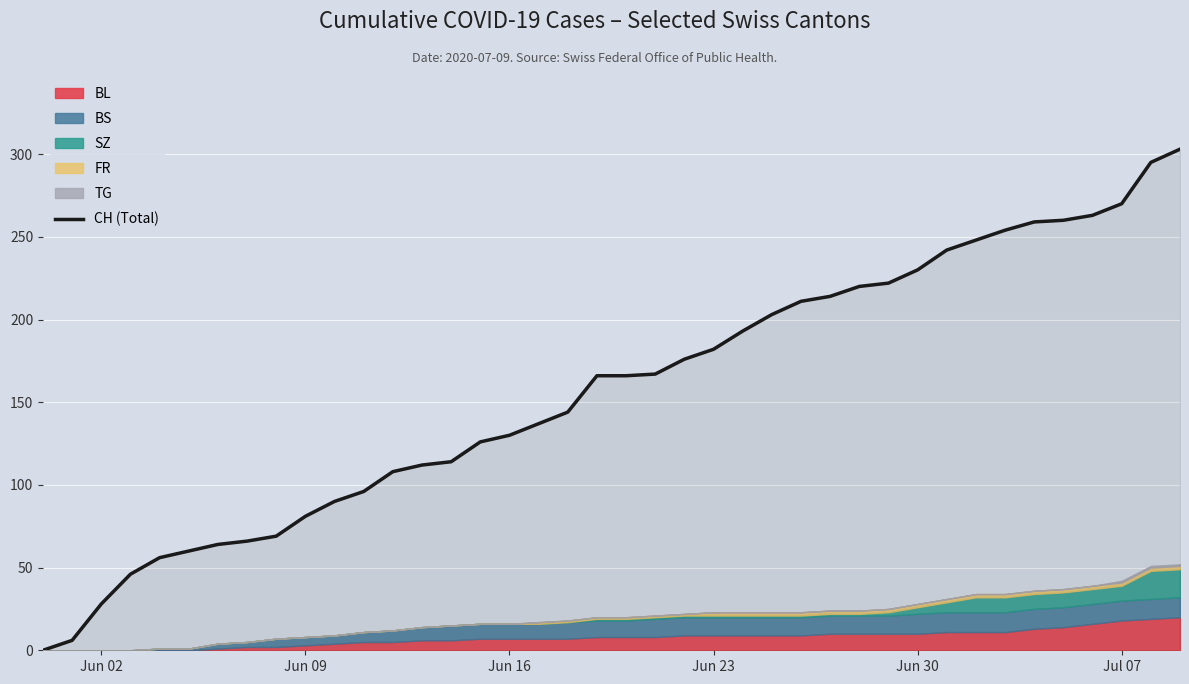

What is the highest value of the CH (Total) series?

303